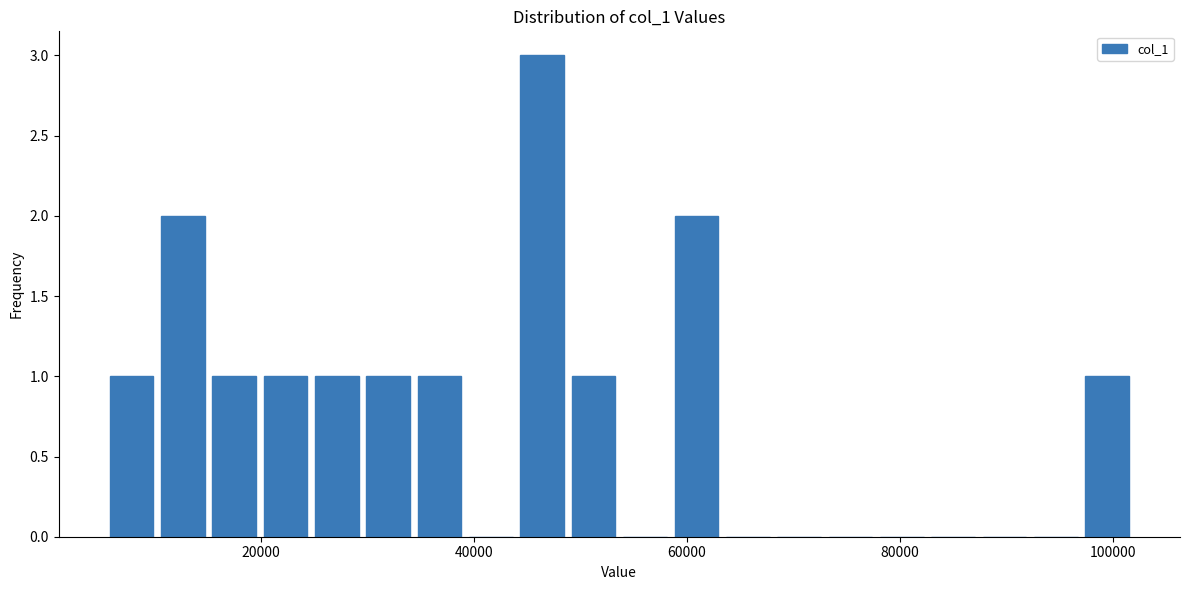

Read against the x-axis, roughly where is the centre of the tallest bar?

46000